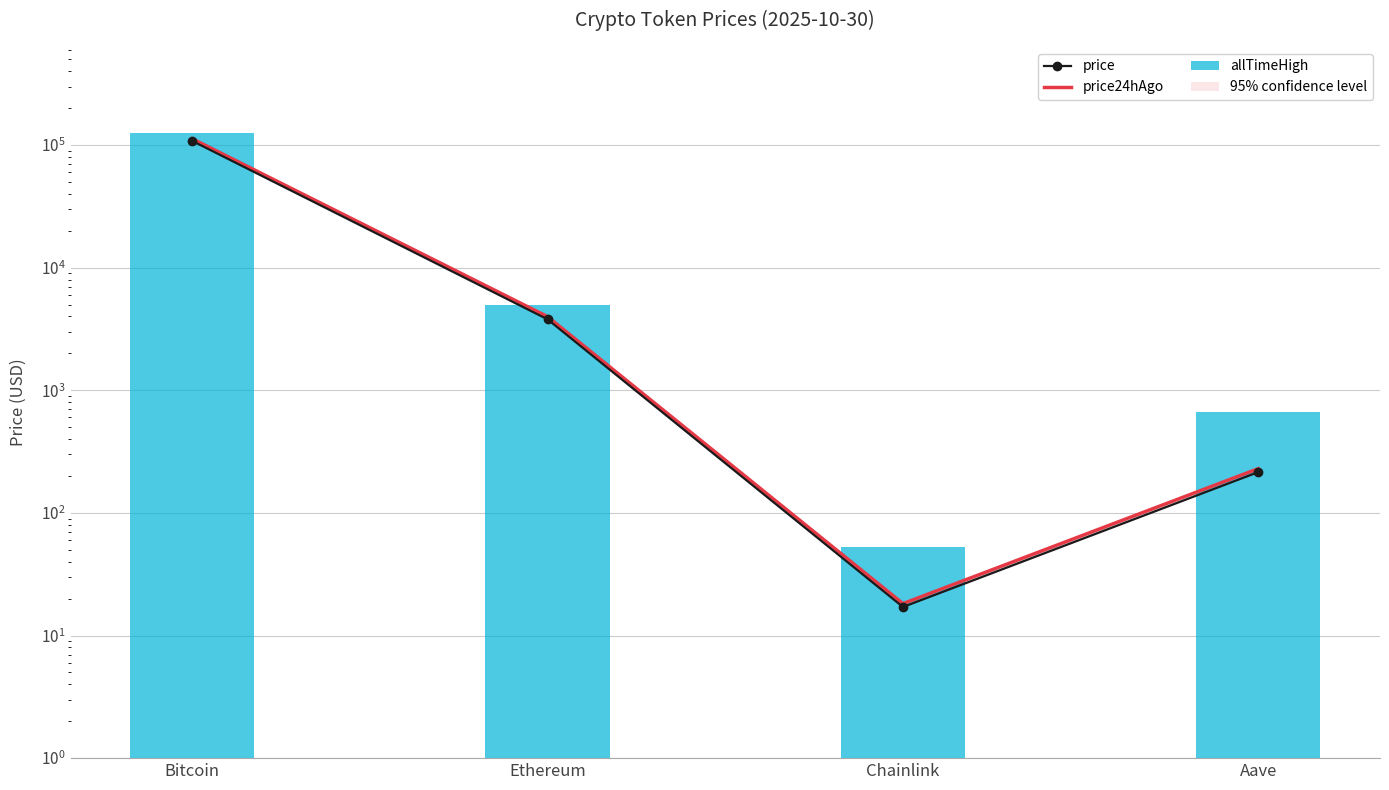

What is the difference between the price24hAgo values at Bitcoin and Aave?

112190.4